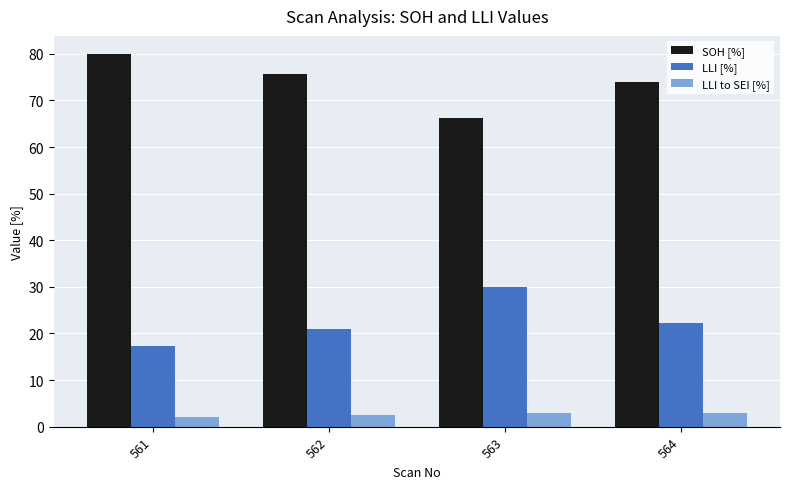

At 564, list the series in order from largest to smallest.

SOH [%], LLI [%], LLI to SEI [%]